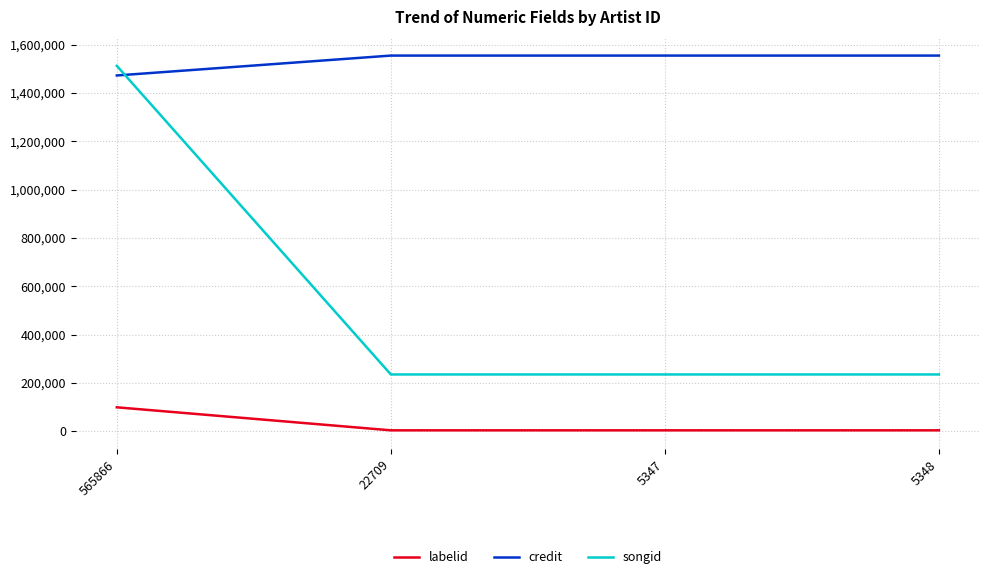

True or false: credit and labelid intersect in this chart.

False